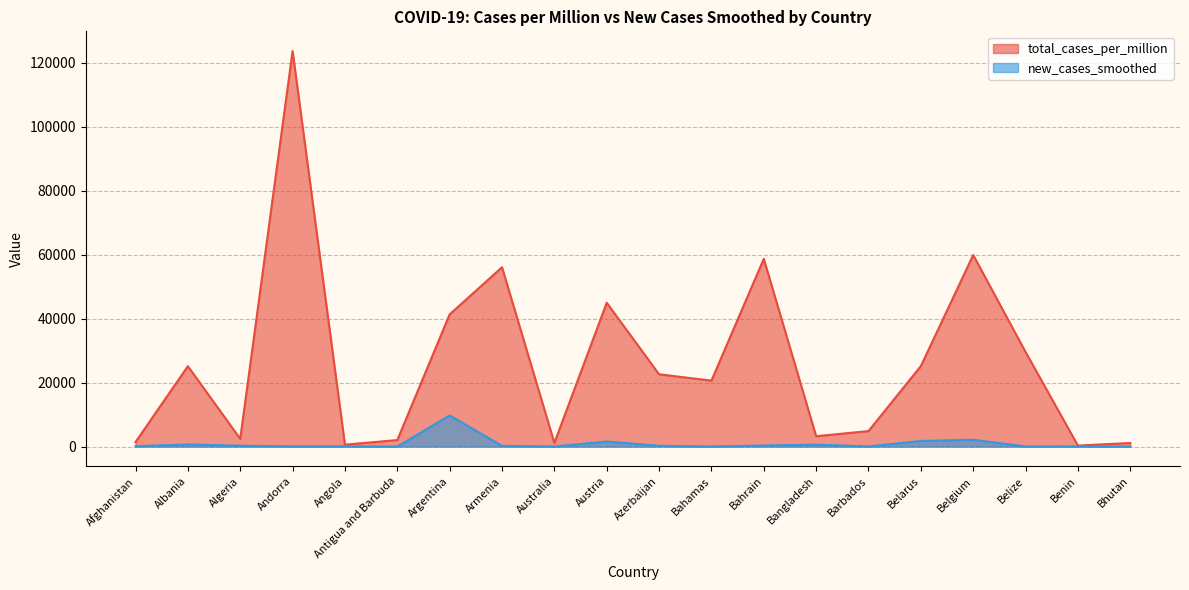

What position from the left is Armenia?

8